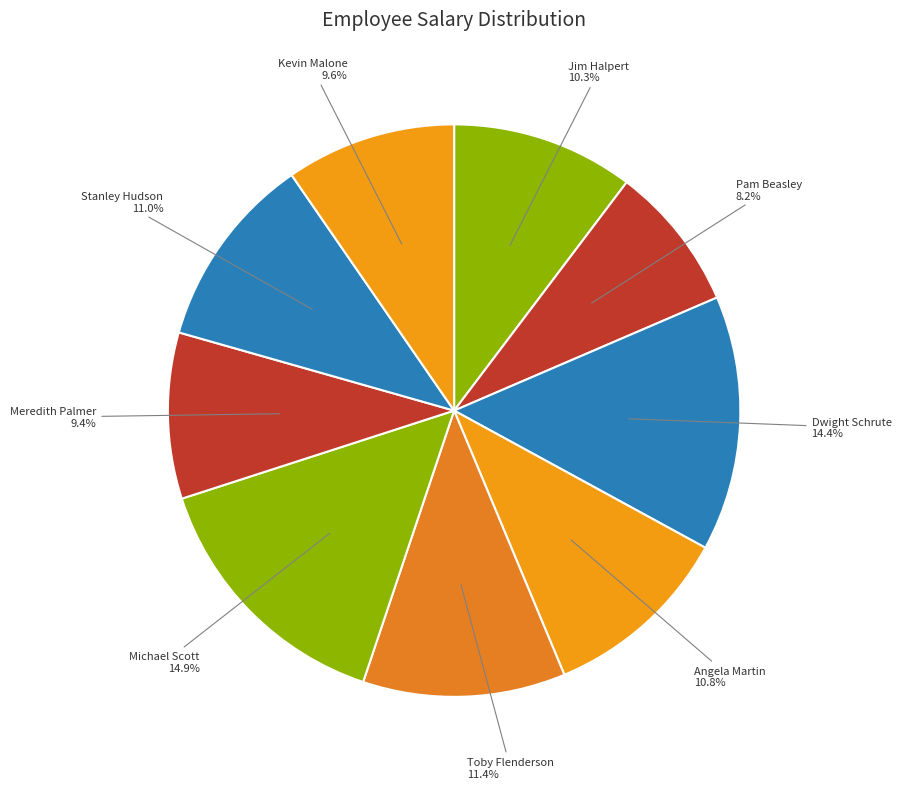

Is Toby Flenderson the majority of the pie?

No